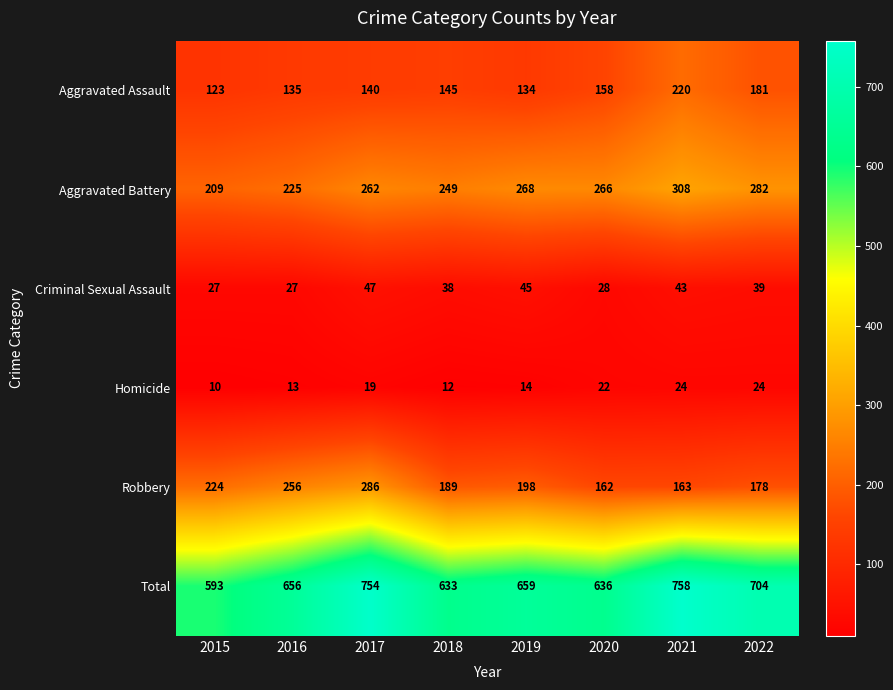

What is the sum of the Criminal Sexual Assault values at 2017 and 2018?

85